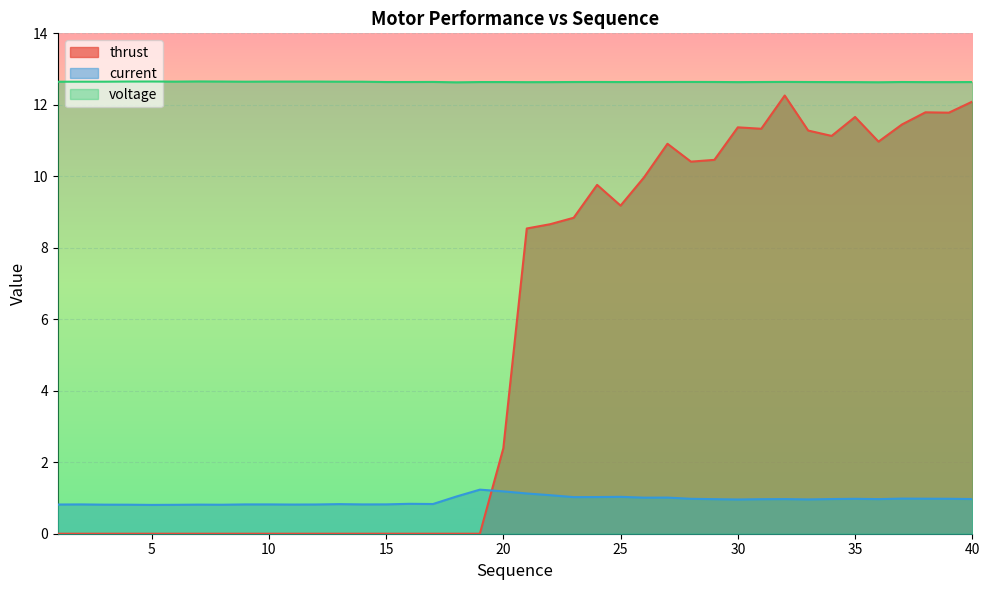

Where is the first local minimum for thrust?

25